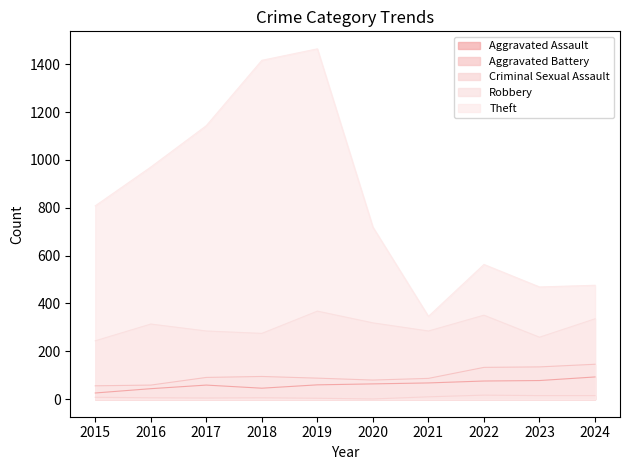

At which category is the sum across all series the highest?

2019